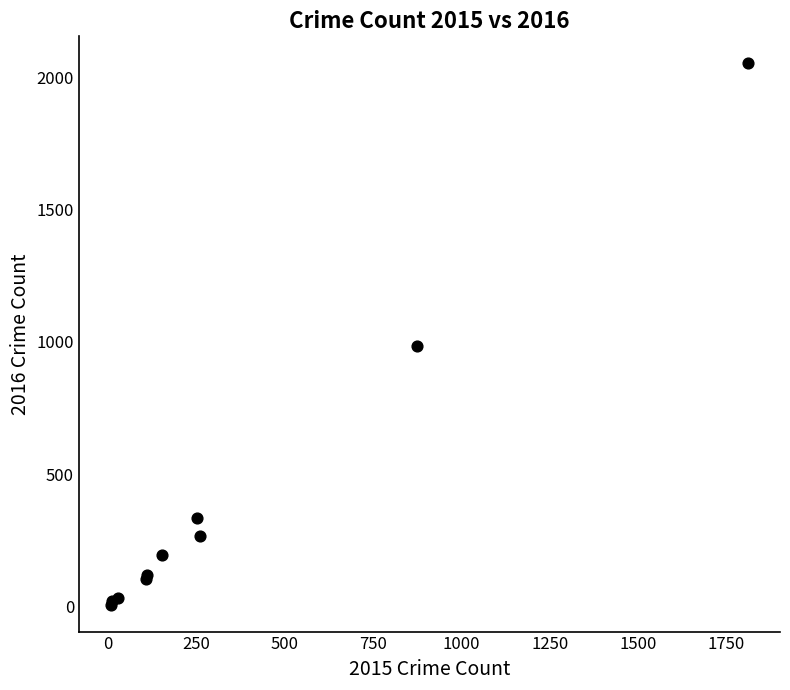

What Y value in the scatter plot is closest to 1030?

984